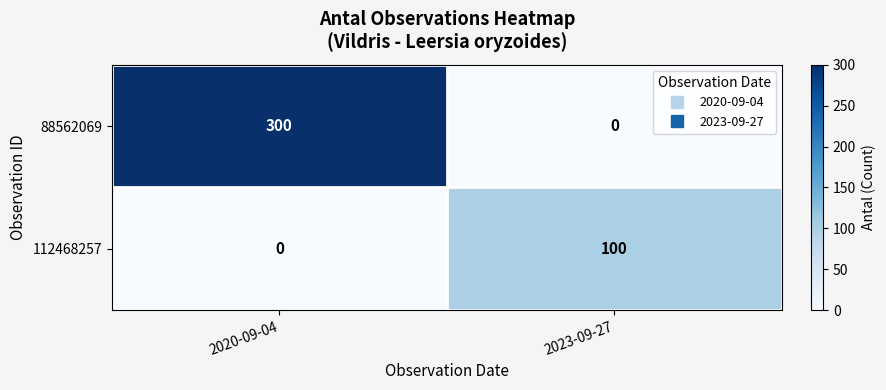

Reading left to right, extract all data points from this chart.

88562069: 2020-09-04=300	2023-09-27=0
112468257: 2020-09-04=0	2023-09-27=100